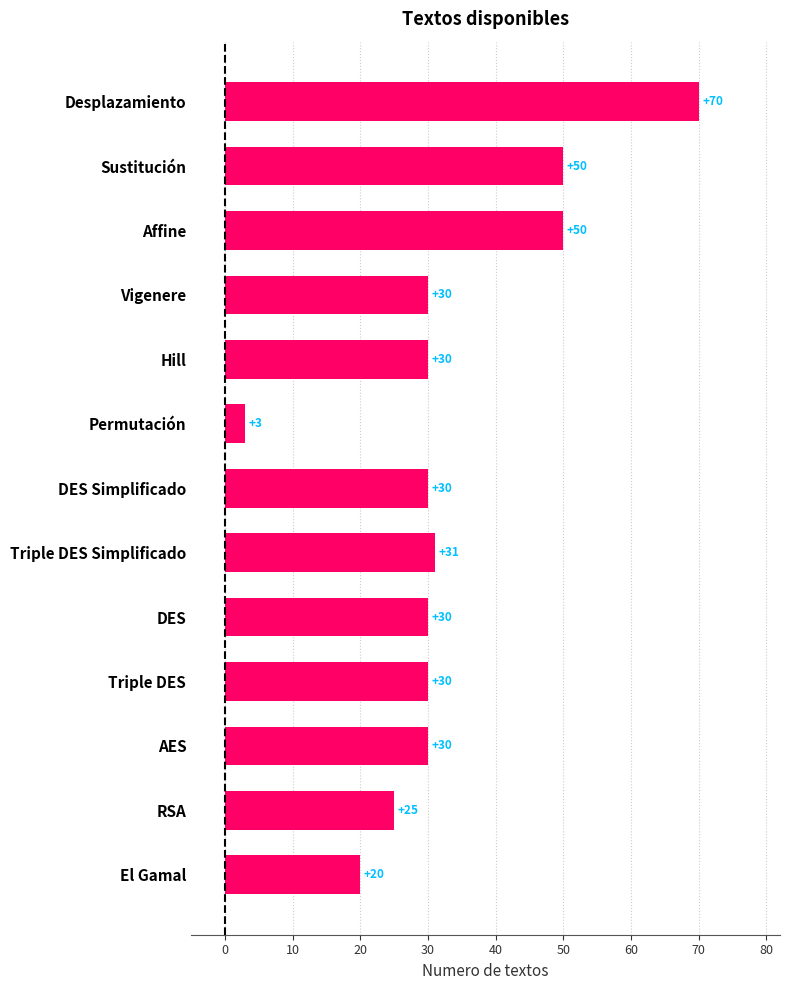

True or false: the data shows 30 at Vigenere.

True